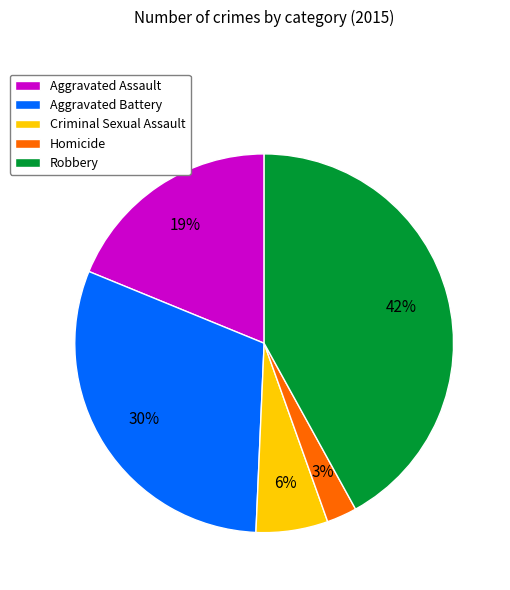

To the nearest percent, what is the average slice percentage?

20%